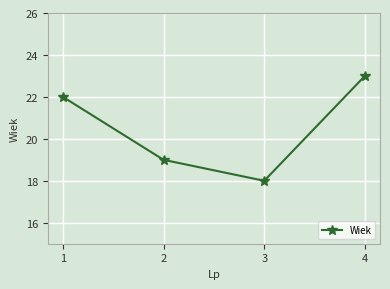

What is the value of the 4th point from the left?

23